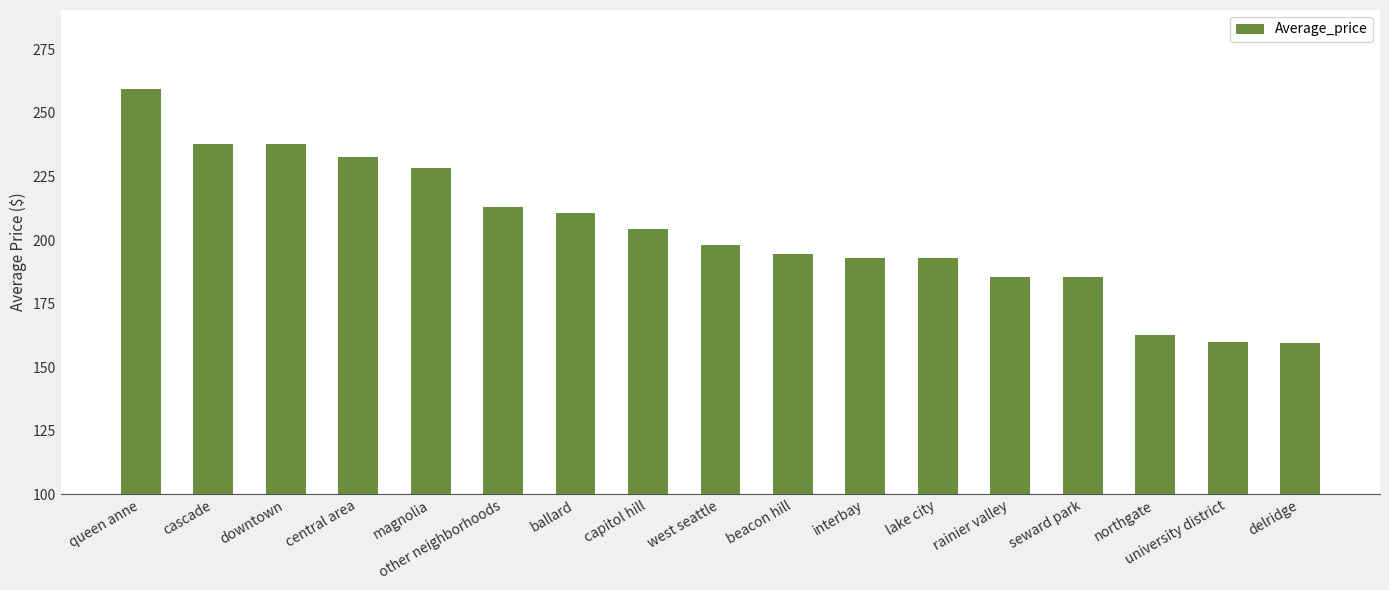

What is the greatest value displayed?

259.4